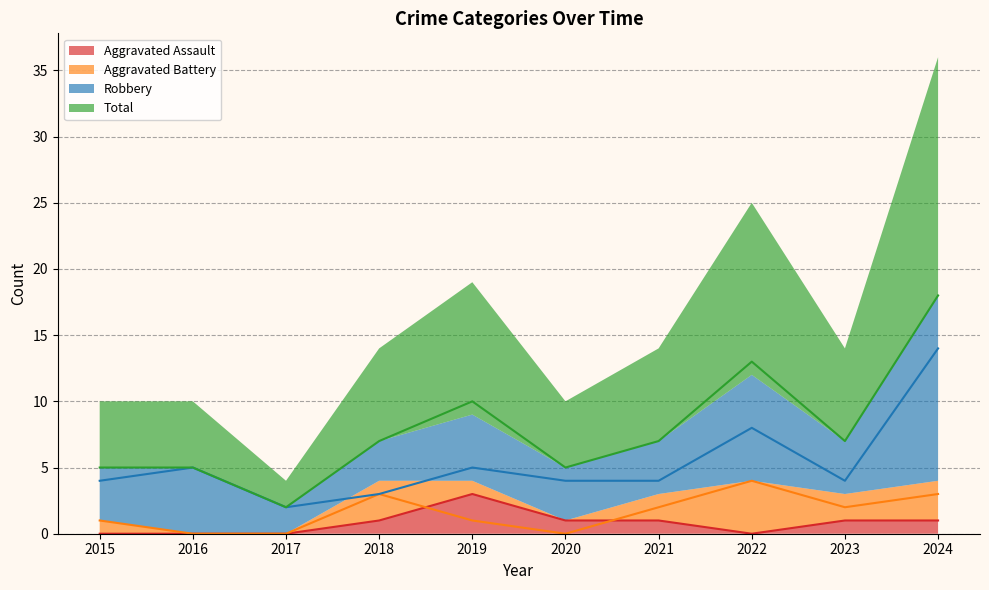

At which label does Total reach its minimum?

2017